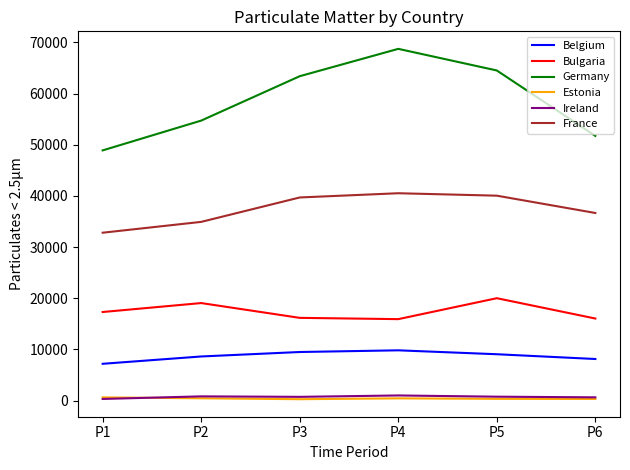

True or false: Ireland has a value of 770 at P5.

True